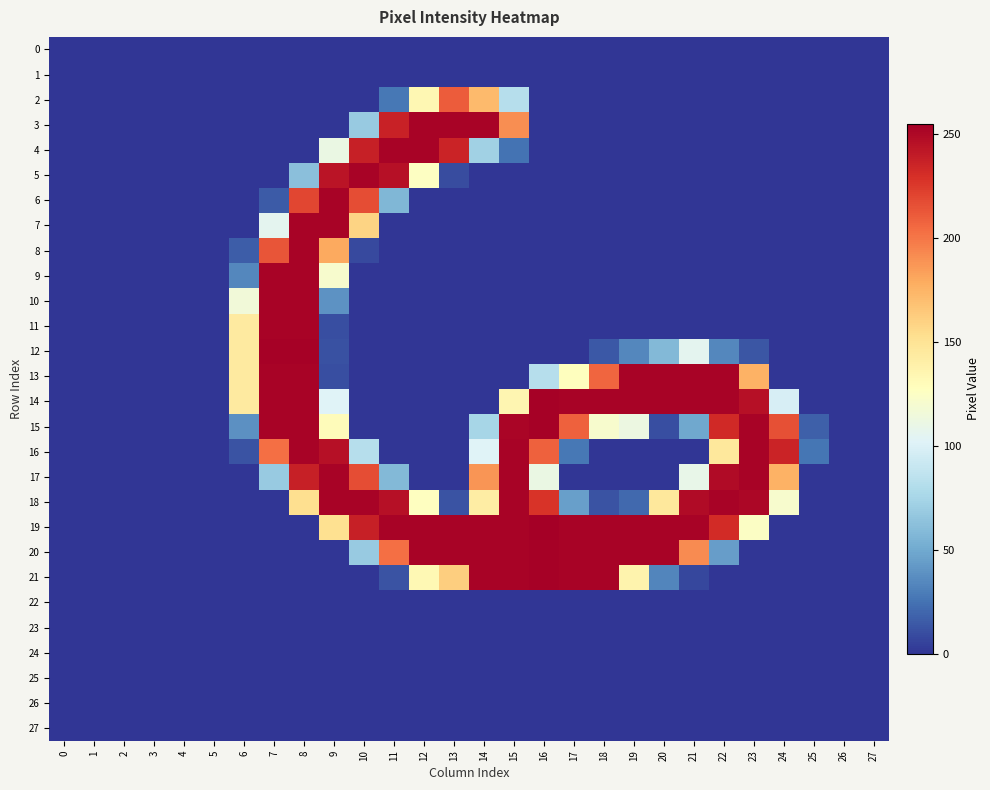

Which series has the largest total across all categories?

19